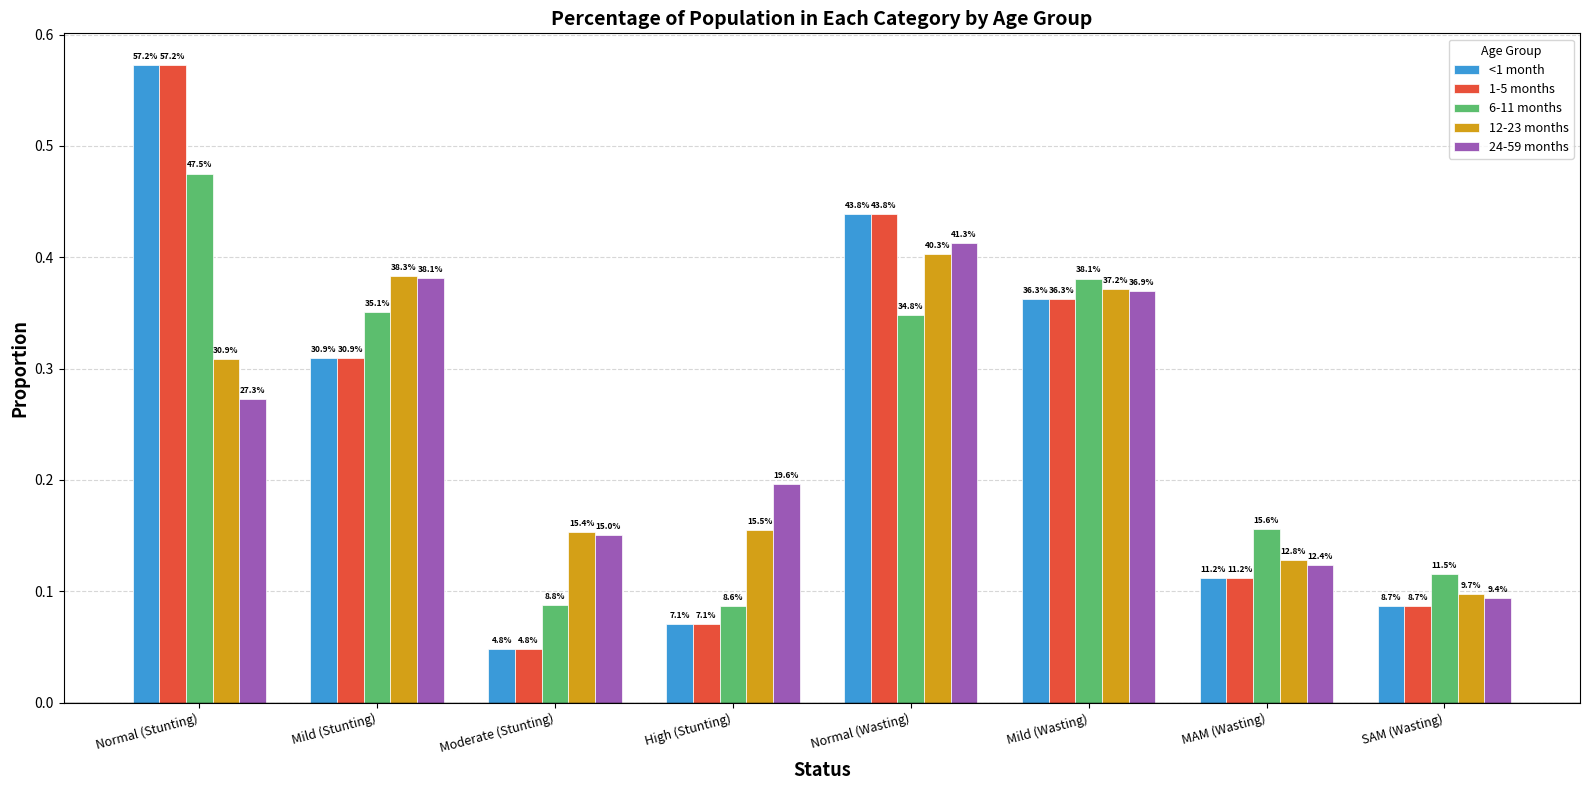

Is it true that 1-5 months equals 0.1 at Mild (Stunting)?

False